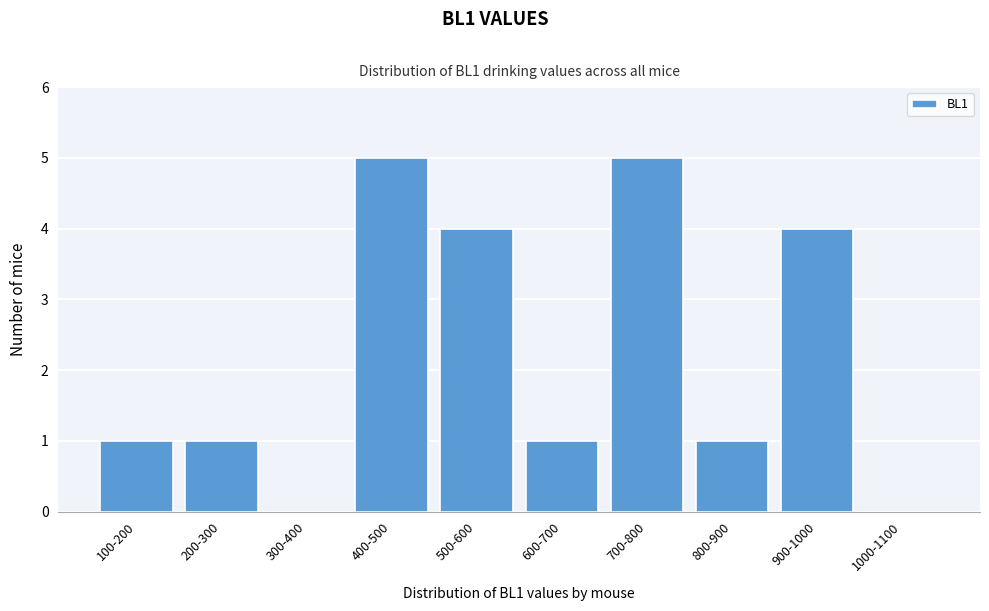

Reading left to right, extract all data points from this chart.

100-200=1	200-300=1	300-400=0	400-500=5	500-600=4	600-700=1	700-800=5	800-900=1	900-1000=4	1000-1100=0